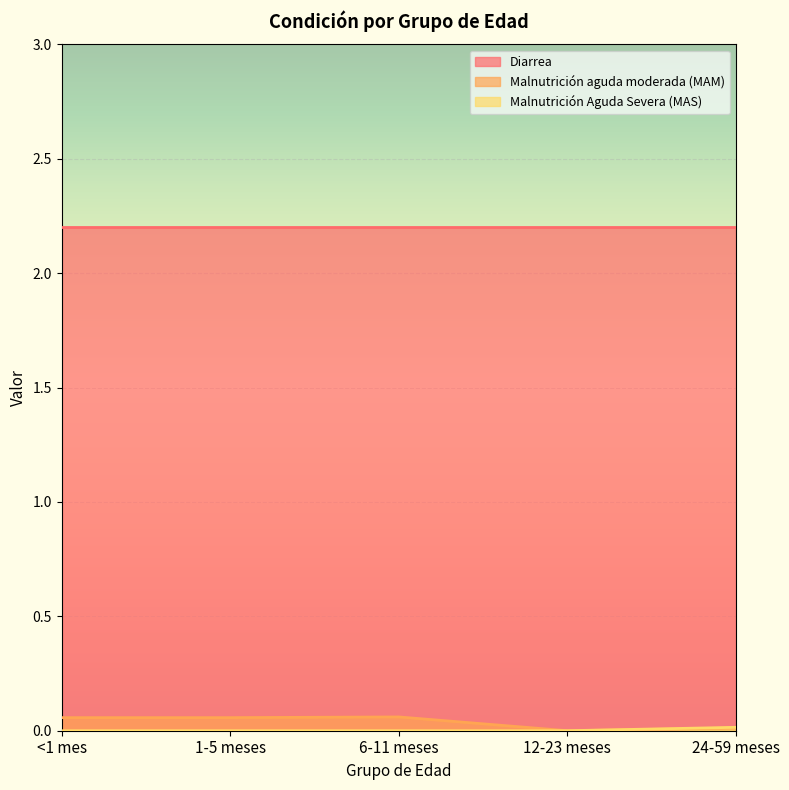

Rank the categories by Malnutrición aguda moderada (MAM) value from lowest to highest.

12-23 meses, 24-59 meses, <1 mes, 1-5 meses, 6-11 meses